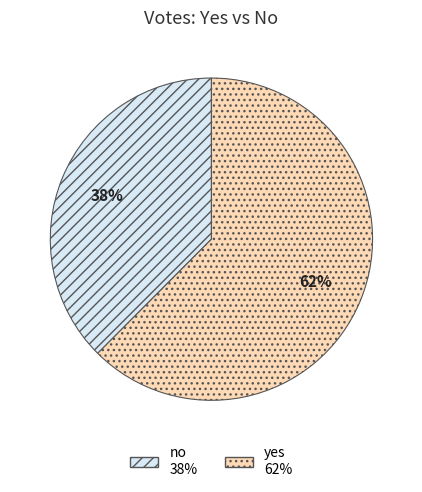

To the nearest percent, what is the combined percentage of yes and no?

100%